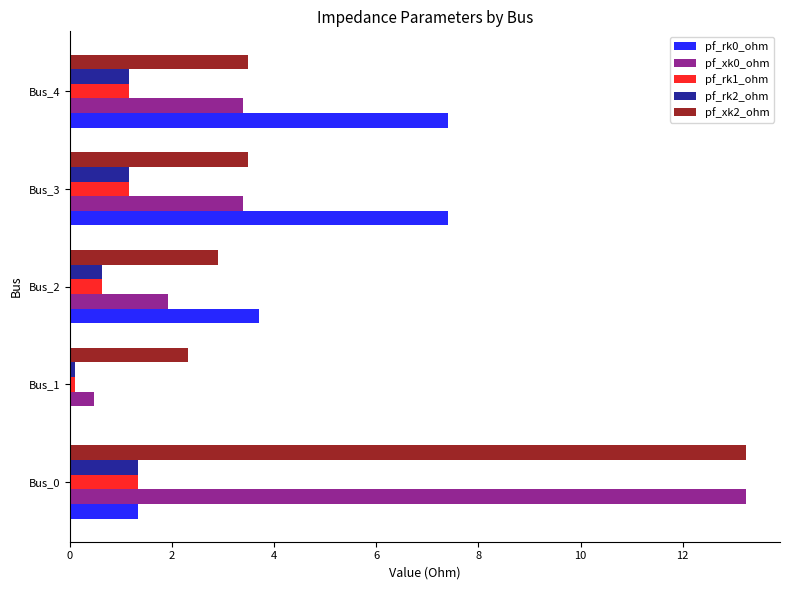

What is the total value across all series at Bus_4?

16.6